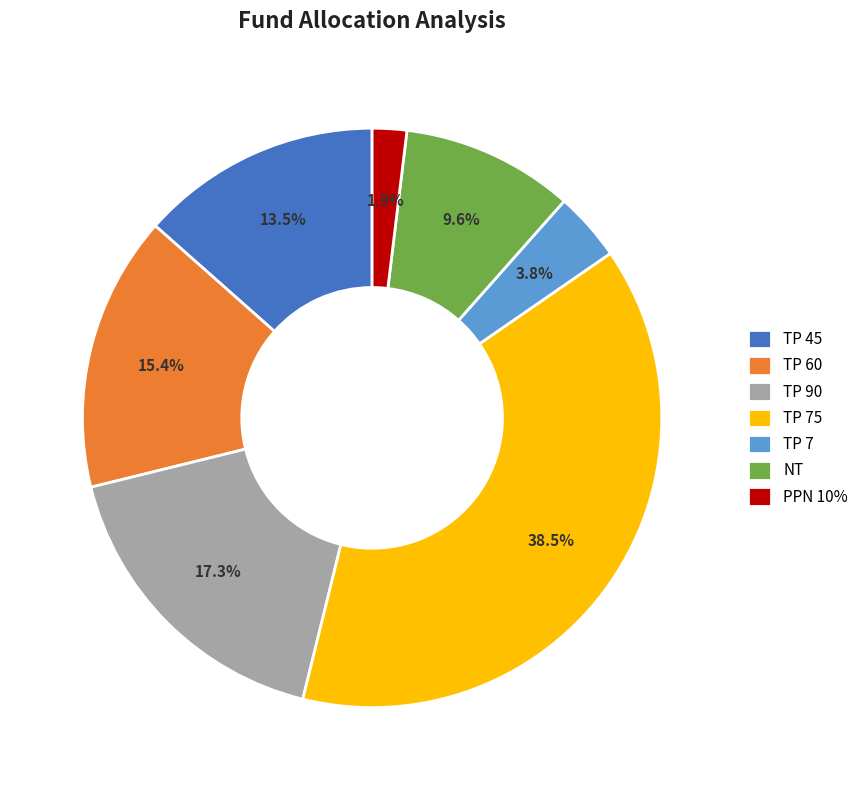

True or false: TP 60 accounts for 15% of the total.

True